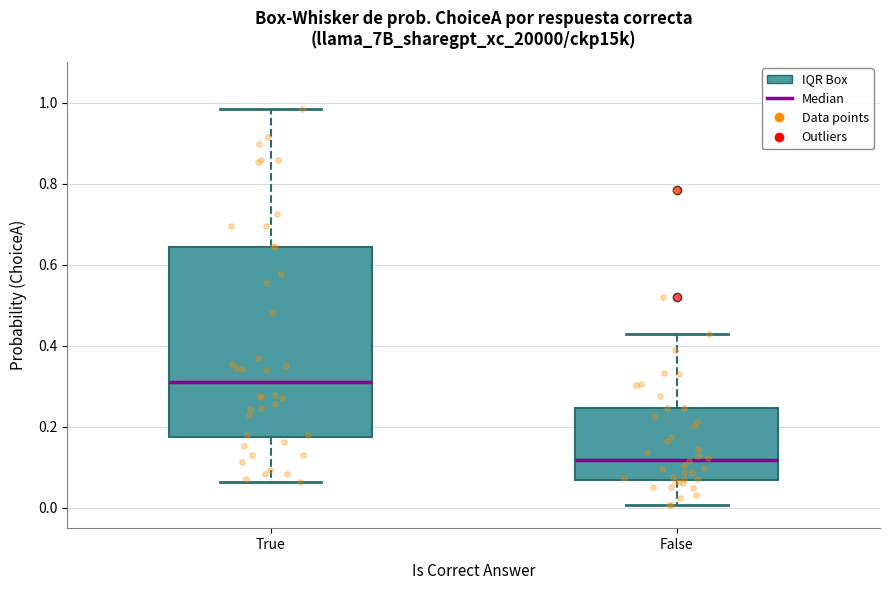

Comparing the boxes themselves (not the whiskers), which one is the tallest?

True